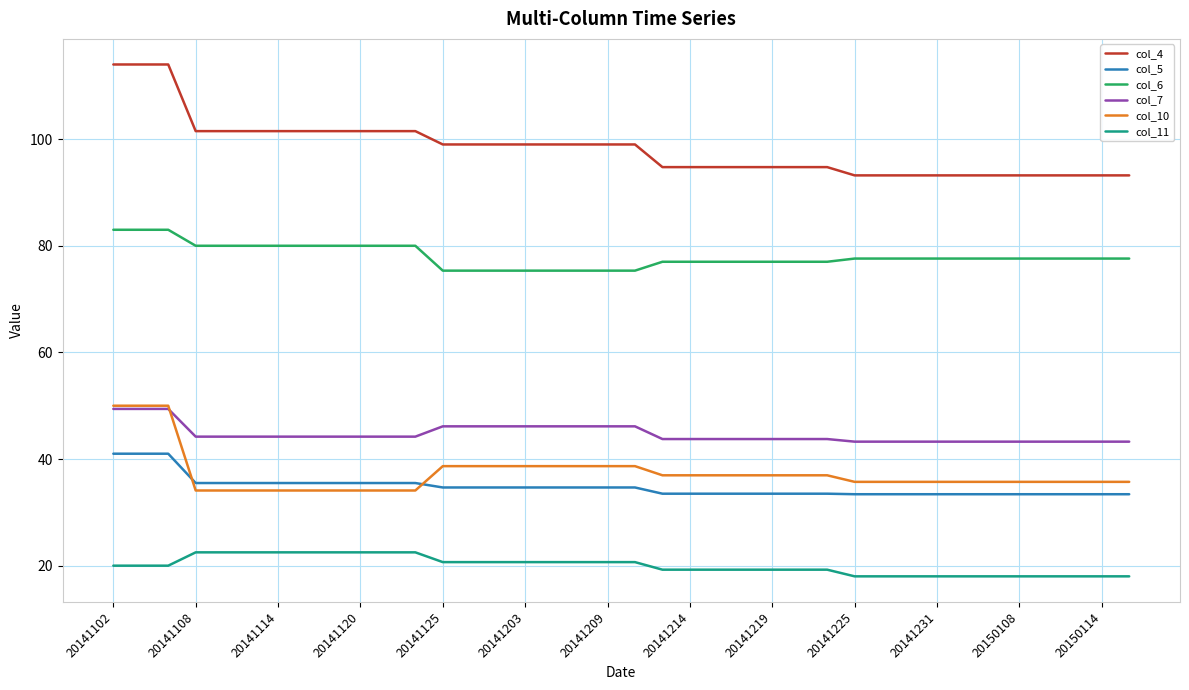

True or false: col_5 and col_11 cross at least once.

False